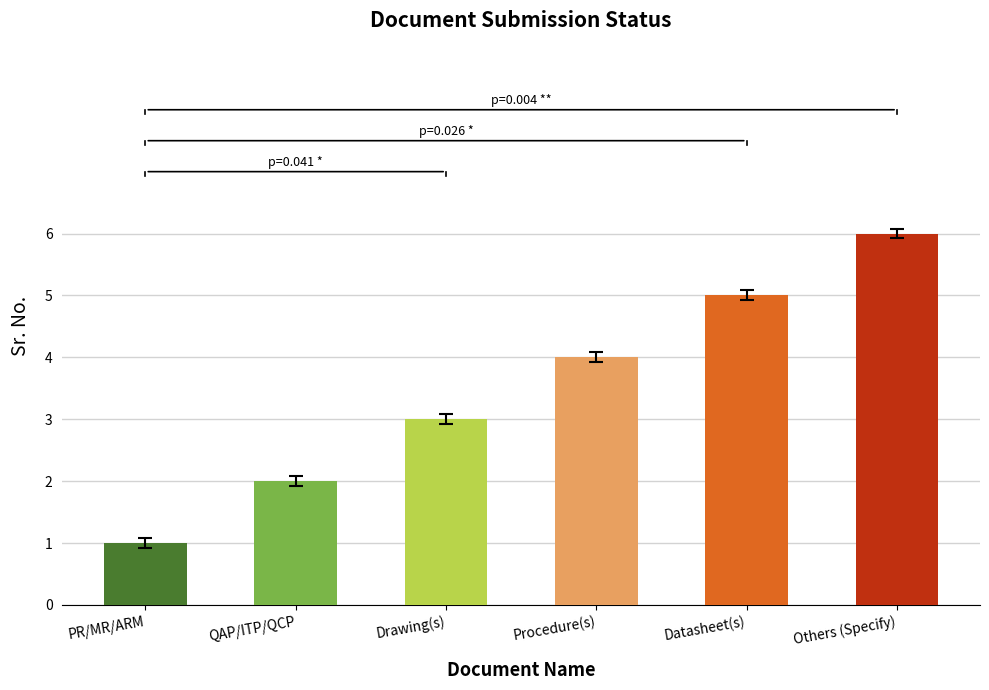

What is the change in value from PR/MR/ARM to Datasheet(s)?

+4